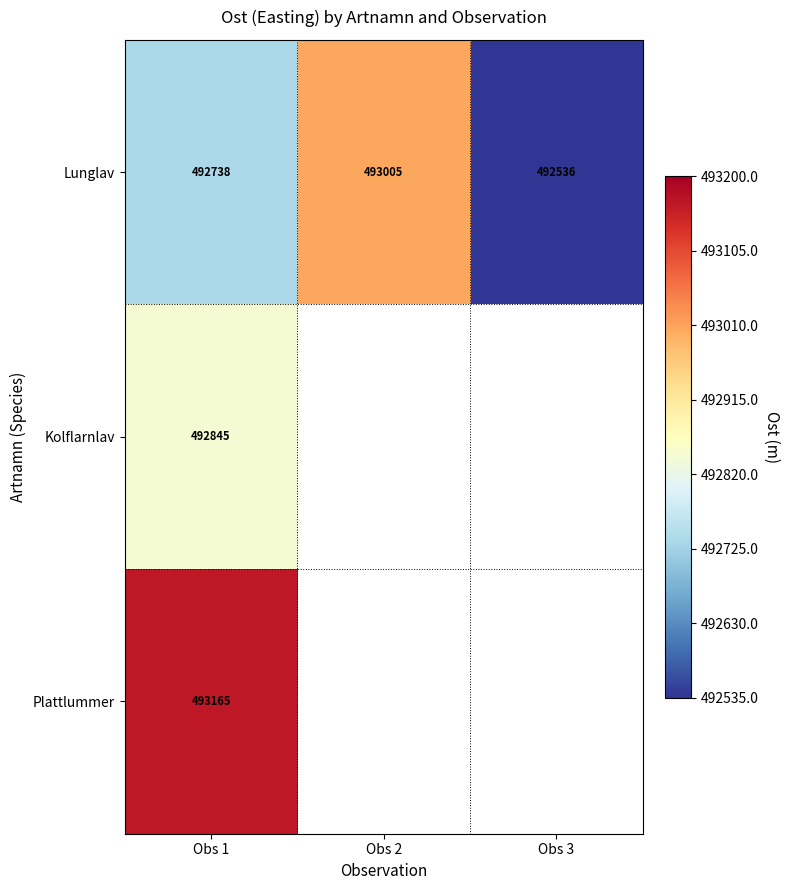

At how many categories does at least one series exceed 492812?

2